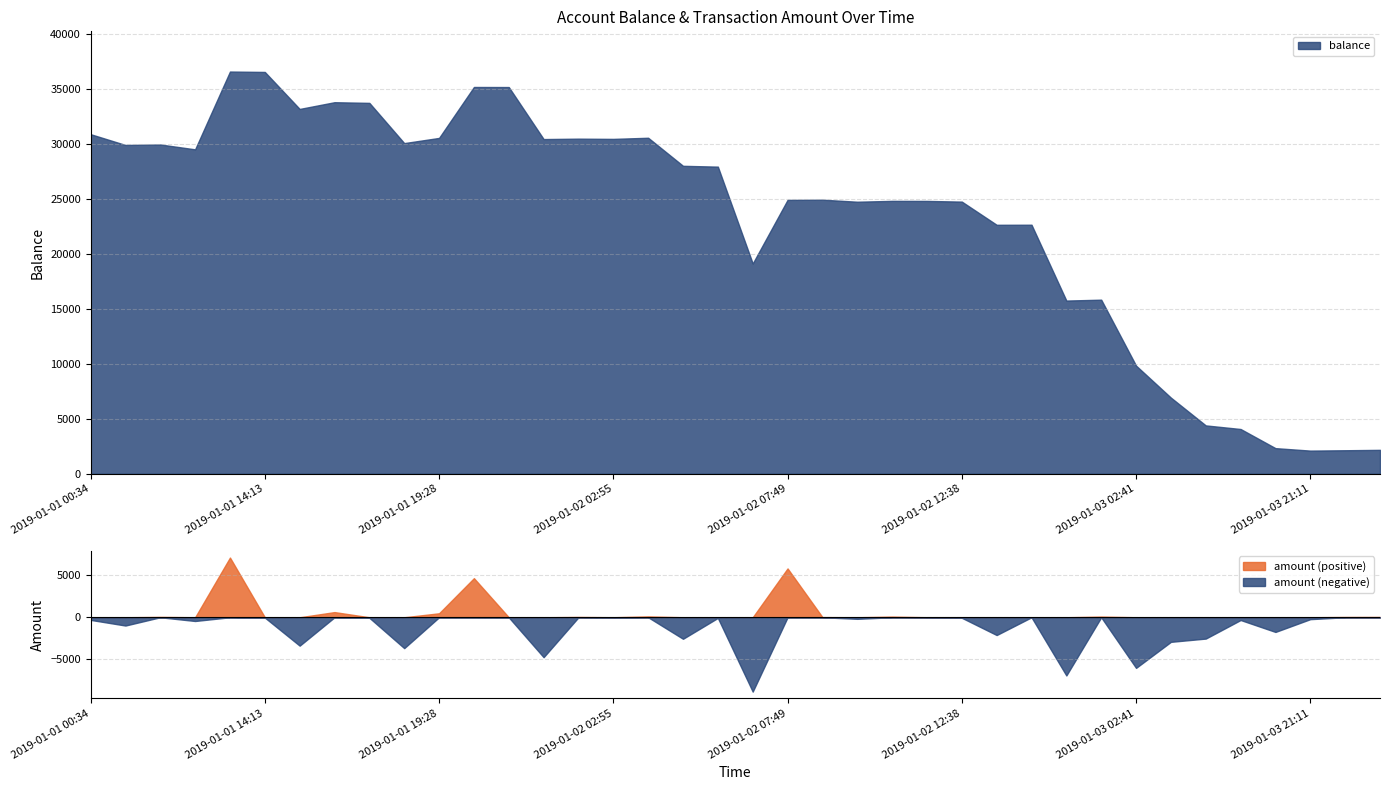

At how many categories does at least one series exceed 8842?

31